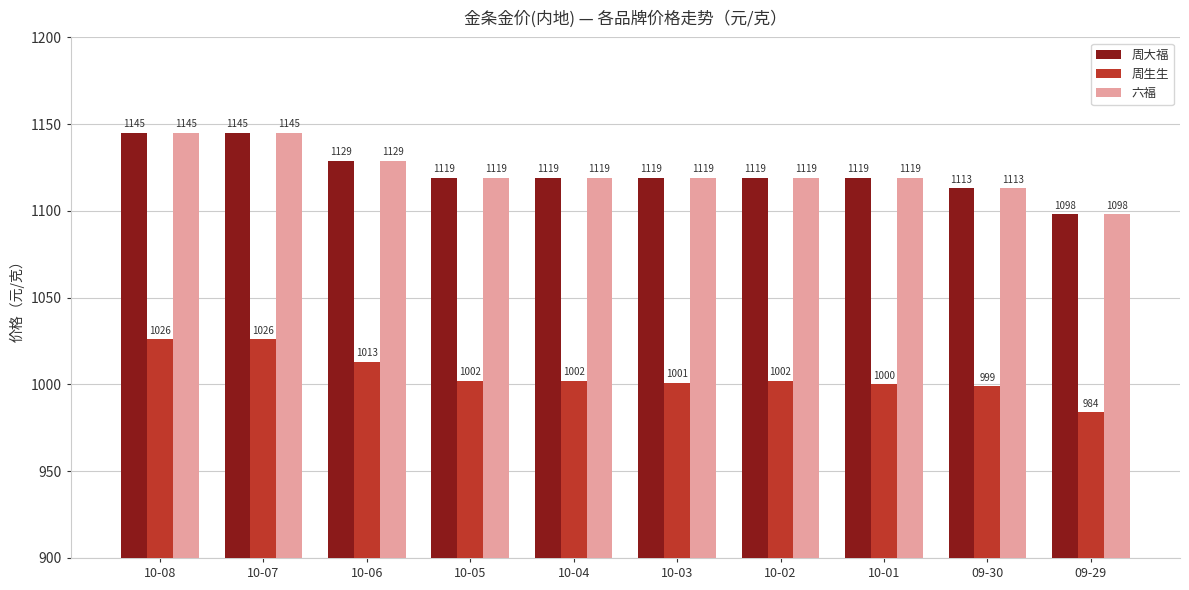

What are all the series names shown in the legend?

周大福, 周生生, 六福